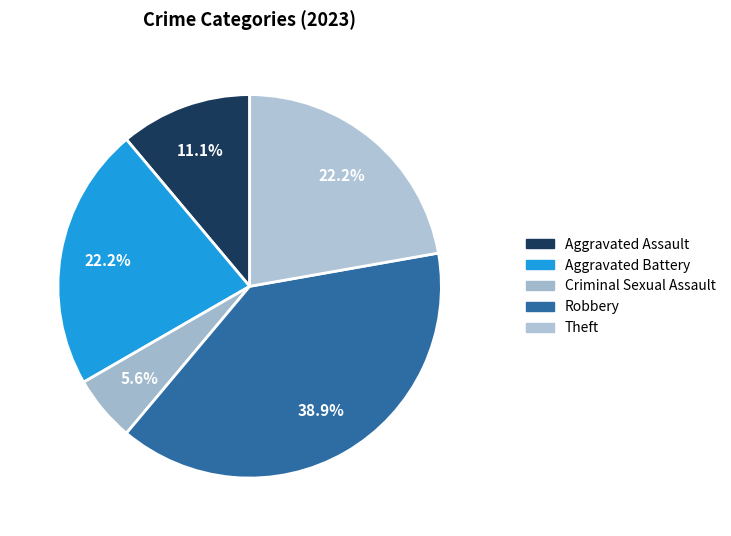

How many segments does this pie chart have?

5